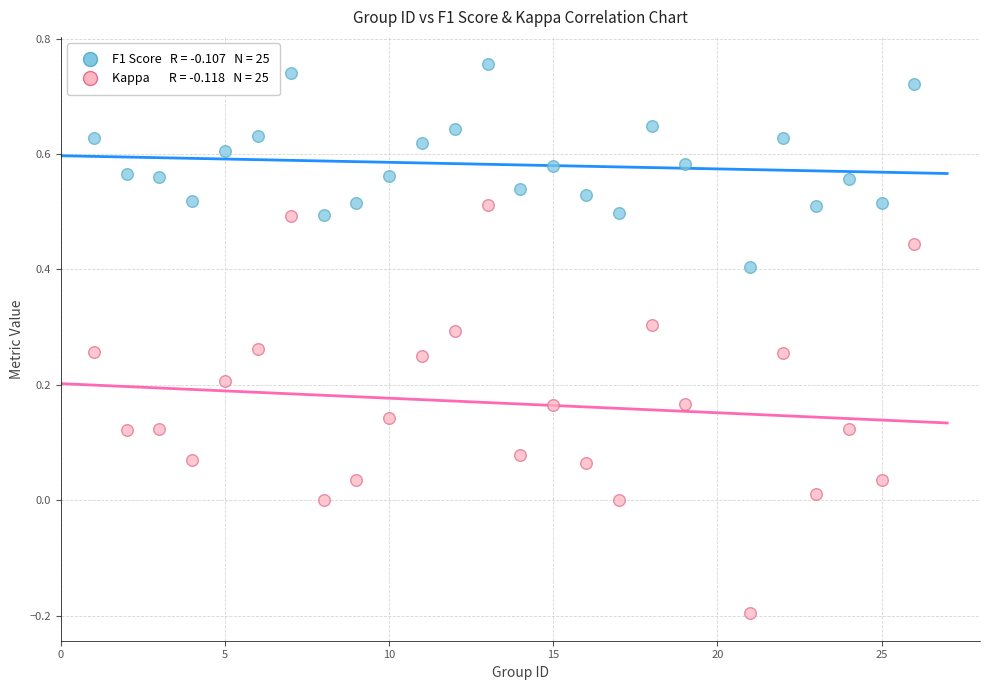

Across all data points, what is the range of X values (max minus min)?

25.0